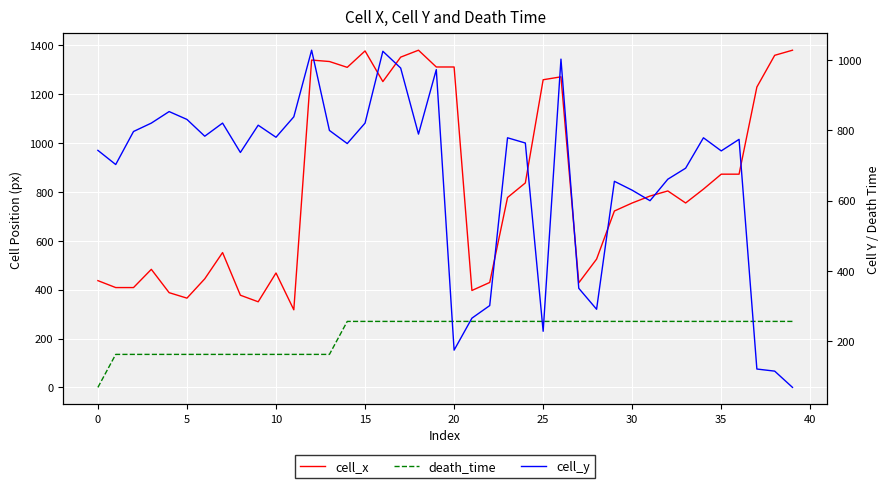

True or false: cell_y has a value of 1027.8 at 12.

True